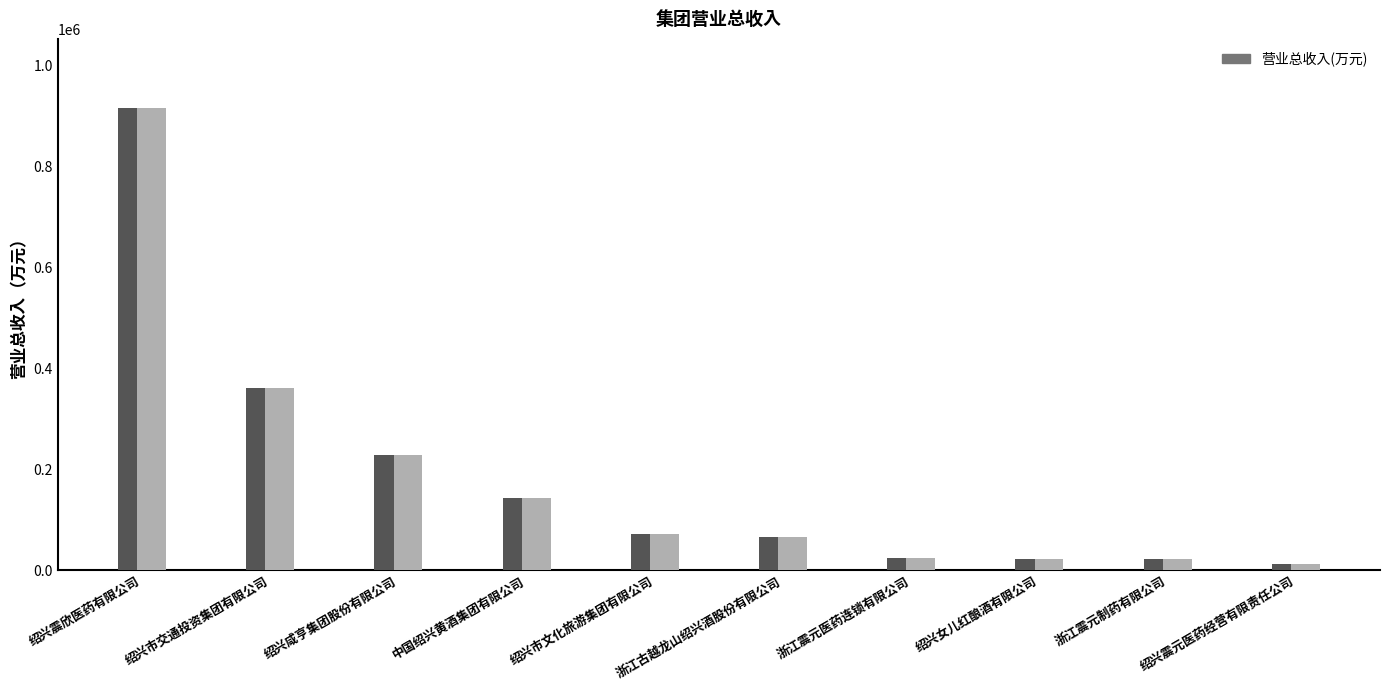

Approximately how many times larger is the value at 浙江震元制药有限公司 compared to 中国绍兴黄酒集团有限公司?

0.1